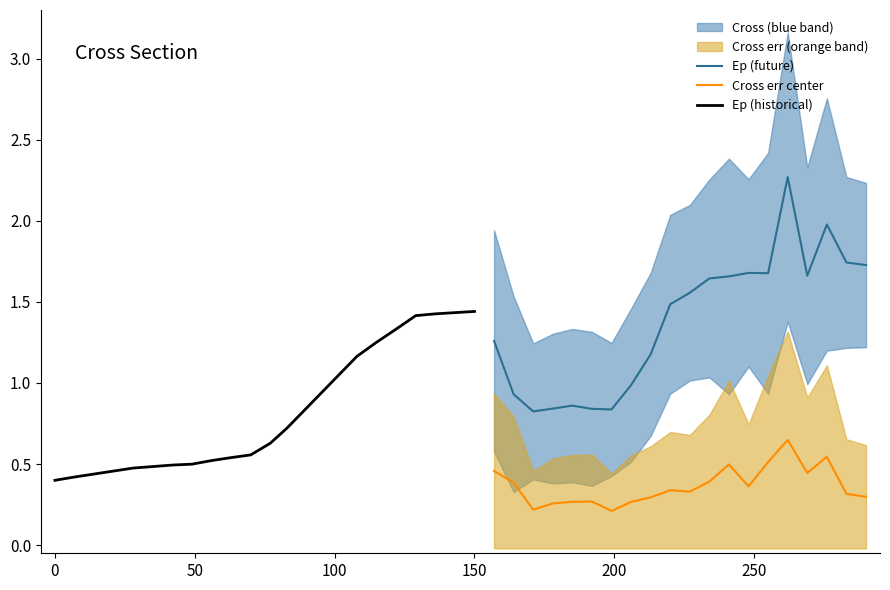

What is the value of the Ep (future) point at the 19th from the left?

1.7